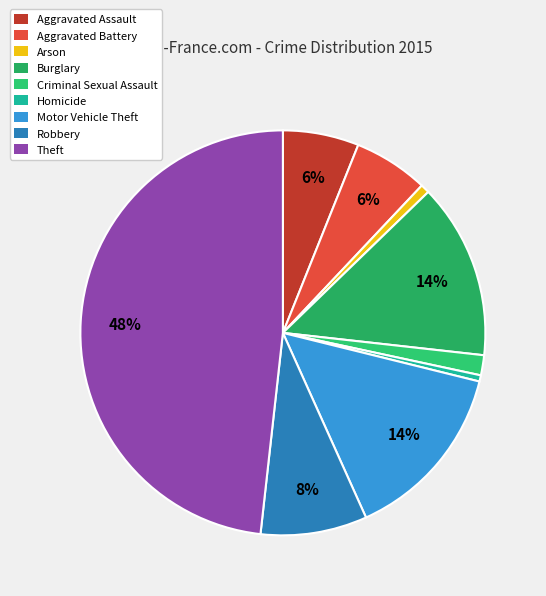

Which category has the smallest portion of the pie?

Homicide